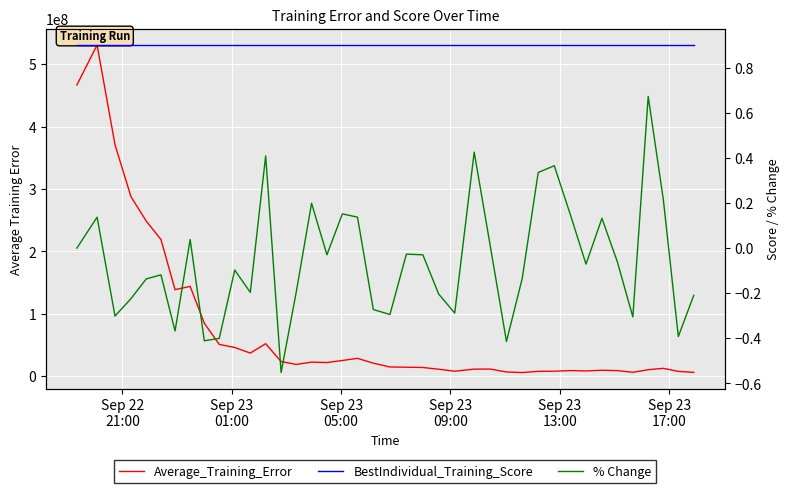

Is the value of % Change at 30 greater than the value of BestIndividual_Training_Score at 14?

No